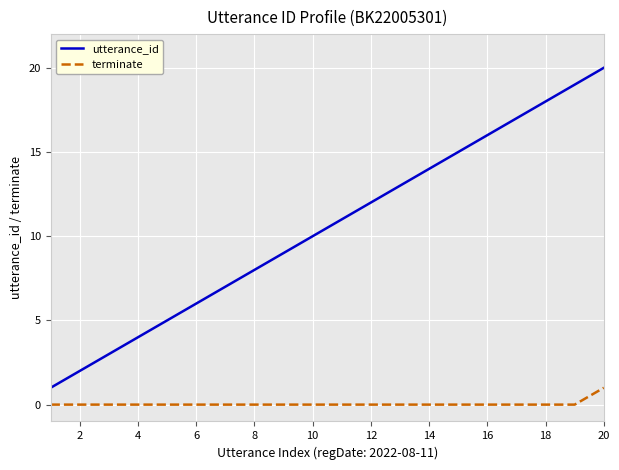

How many distinct data groups are displayed?

2